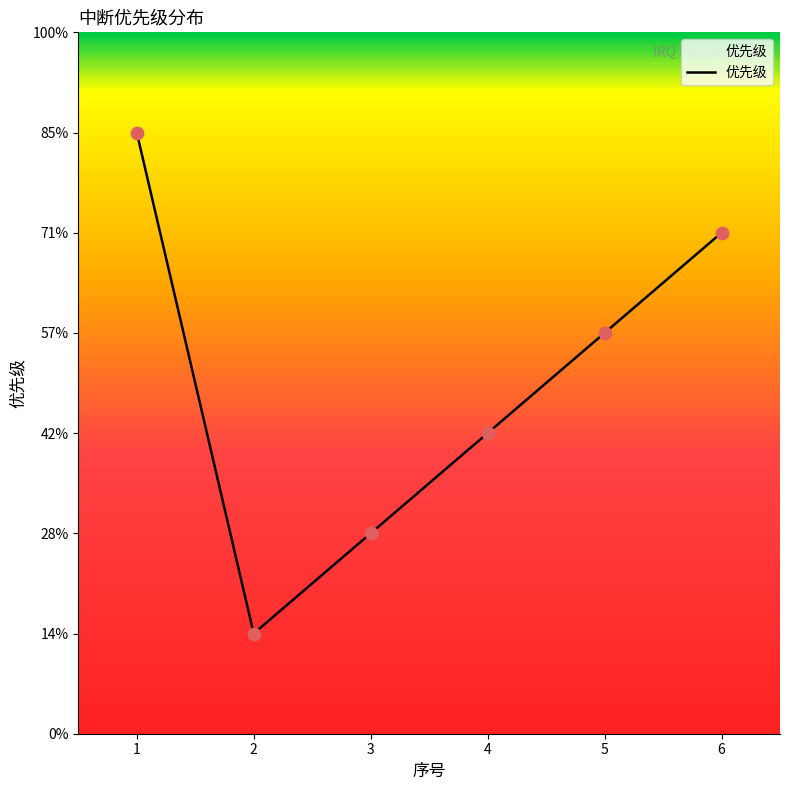

What is the change in value from 3 to 6?

+3